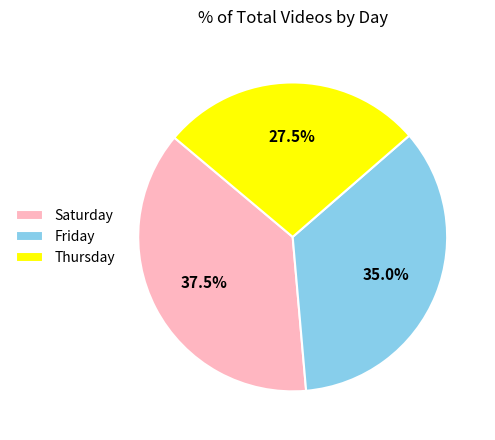

To the nearest percent, what is the difference between the largest and smallest slice percentages?

10%